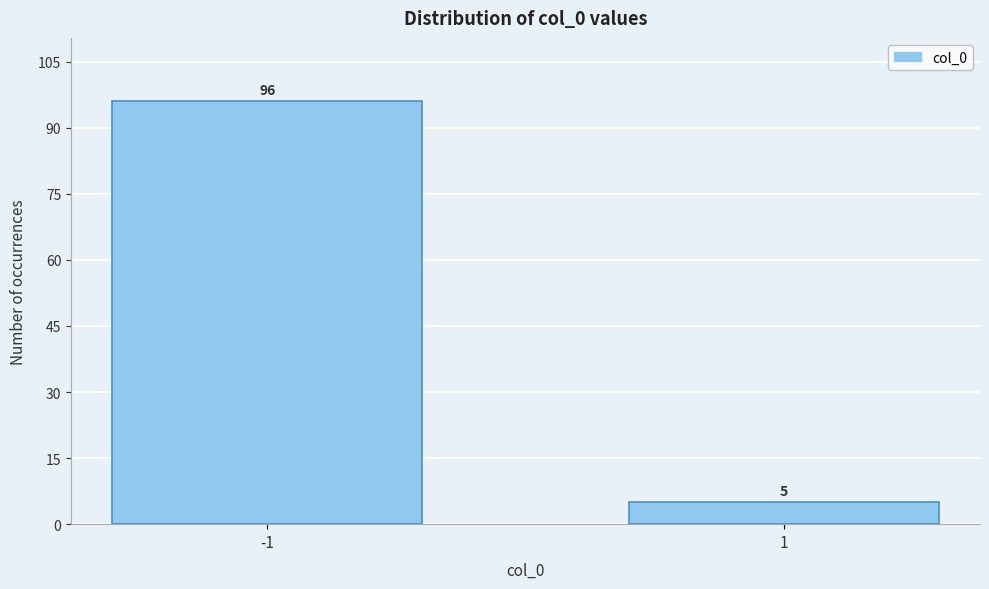

Reading right to left, list all the values displayed in this chart.

5	96